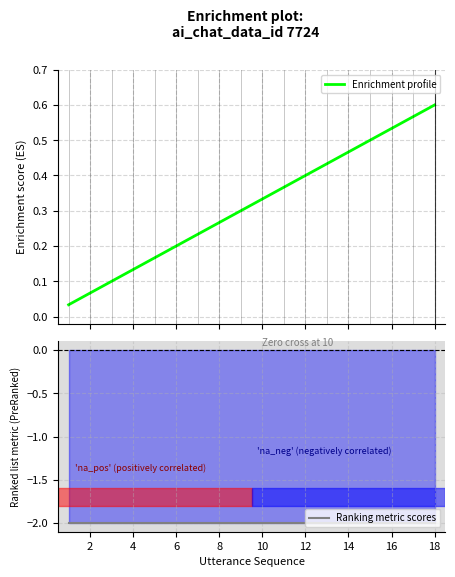

What is the smallest value displayed?

-2.0